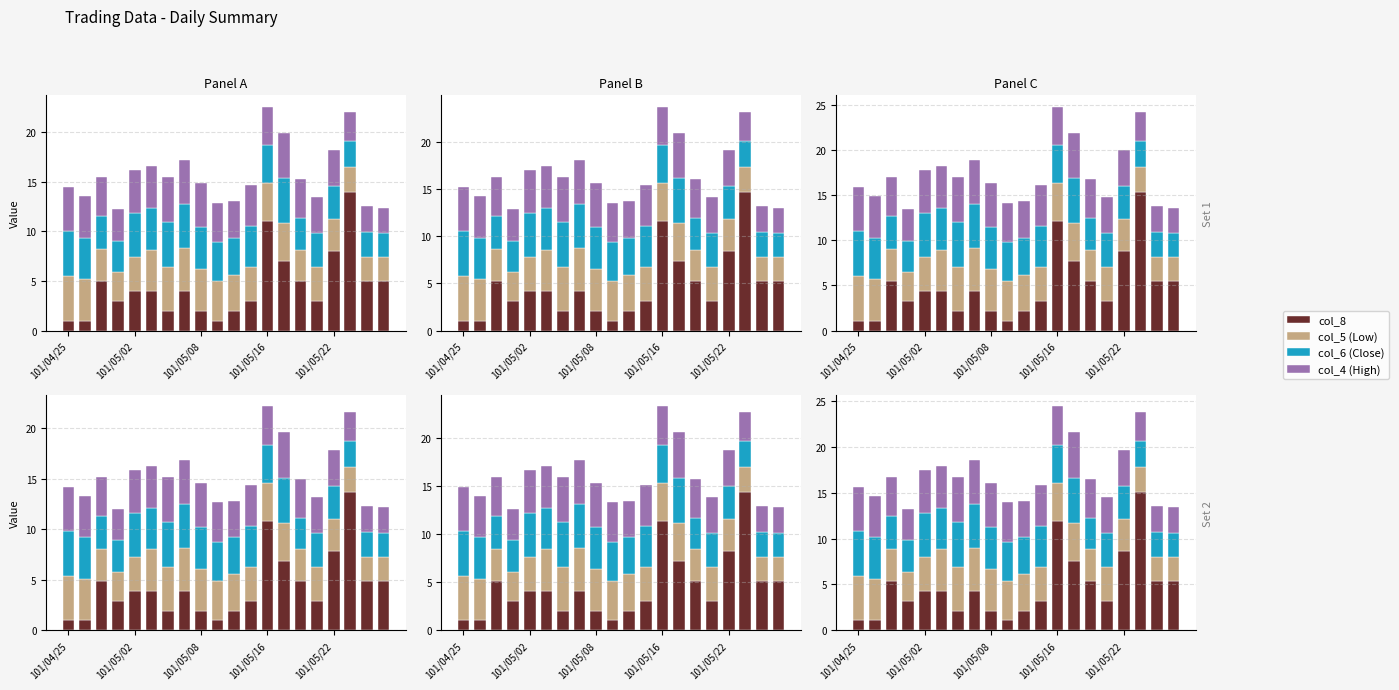

What are all the series names shown in the legend?

col_8, col_5 (Low), col_6 (Close), col_4 (High)